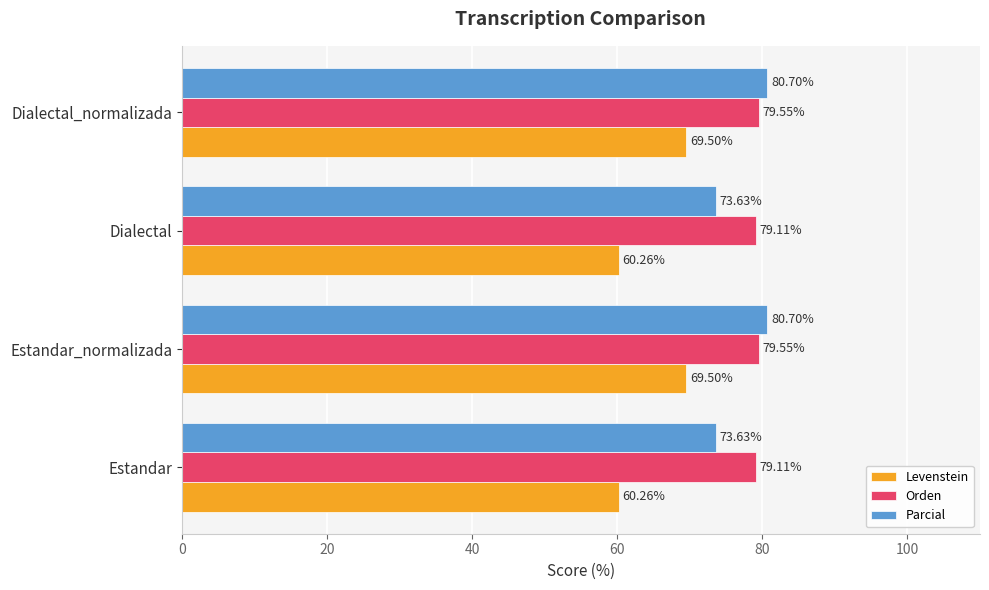

Rank the series at Estandar from highest to lowest value.

Orden, Parcial, Levenstein